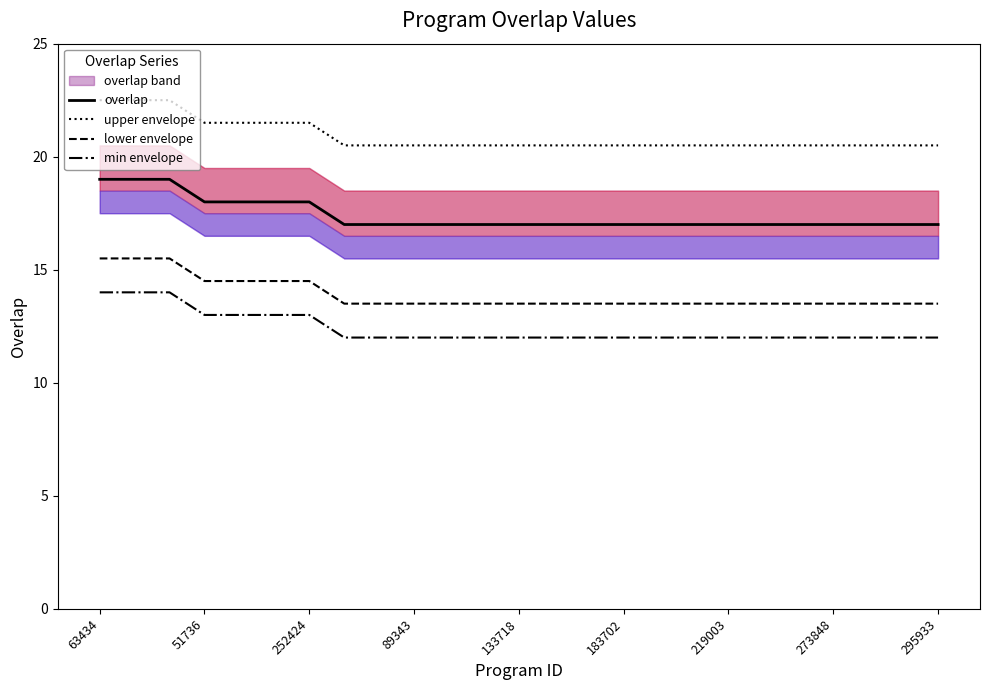

What is the lowest value of the min envelope series?

12.0